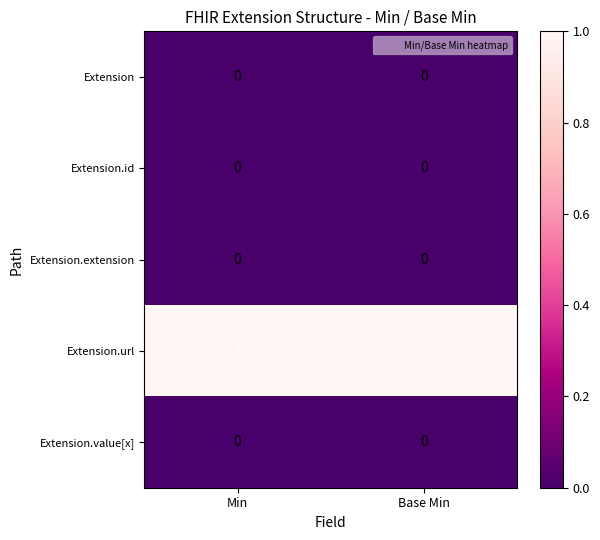

The value of Extension.id at Min is 0. True or false?

True